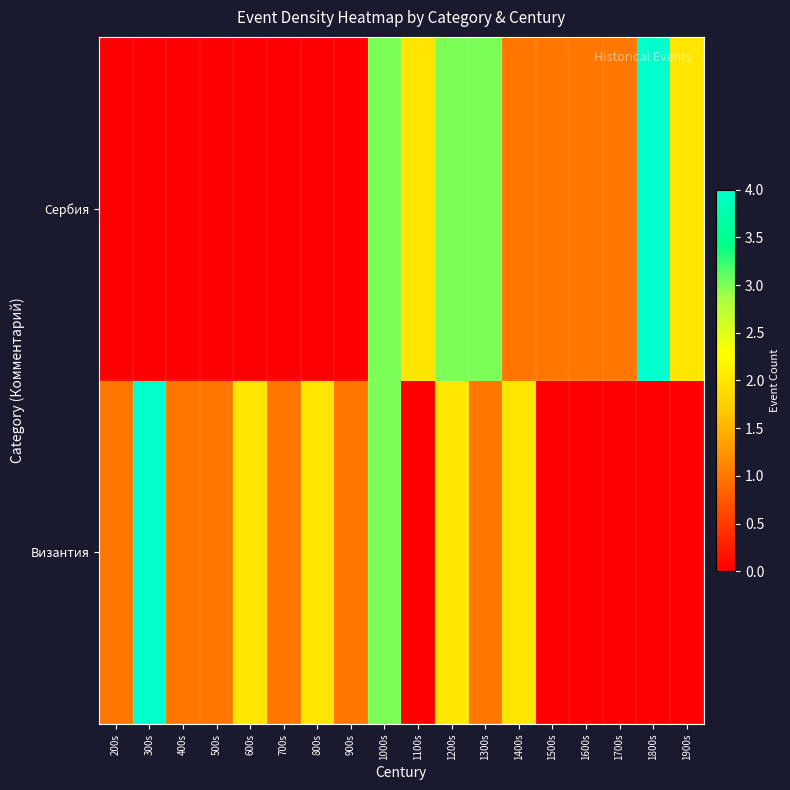

List the series in order of their peak value, highest first.

Византия, Сербия